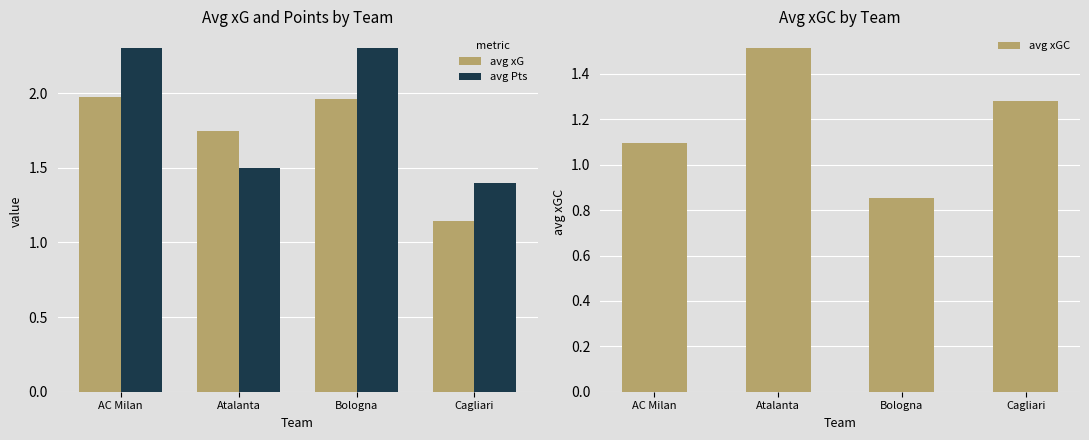

Reading right to left, extract all data points from this chart.

avg xG: 1.1	2.0	1.7	2.0
avg Pts: 1.4	2.3	1.5	2.3
avg xGC: 1.3	0.9	1.5	1.1